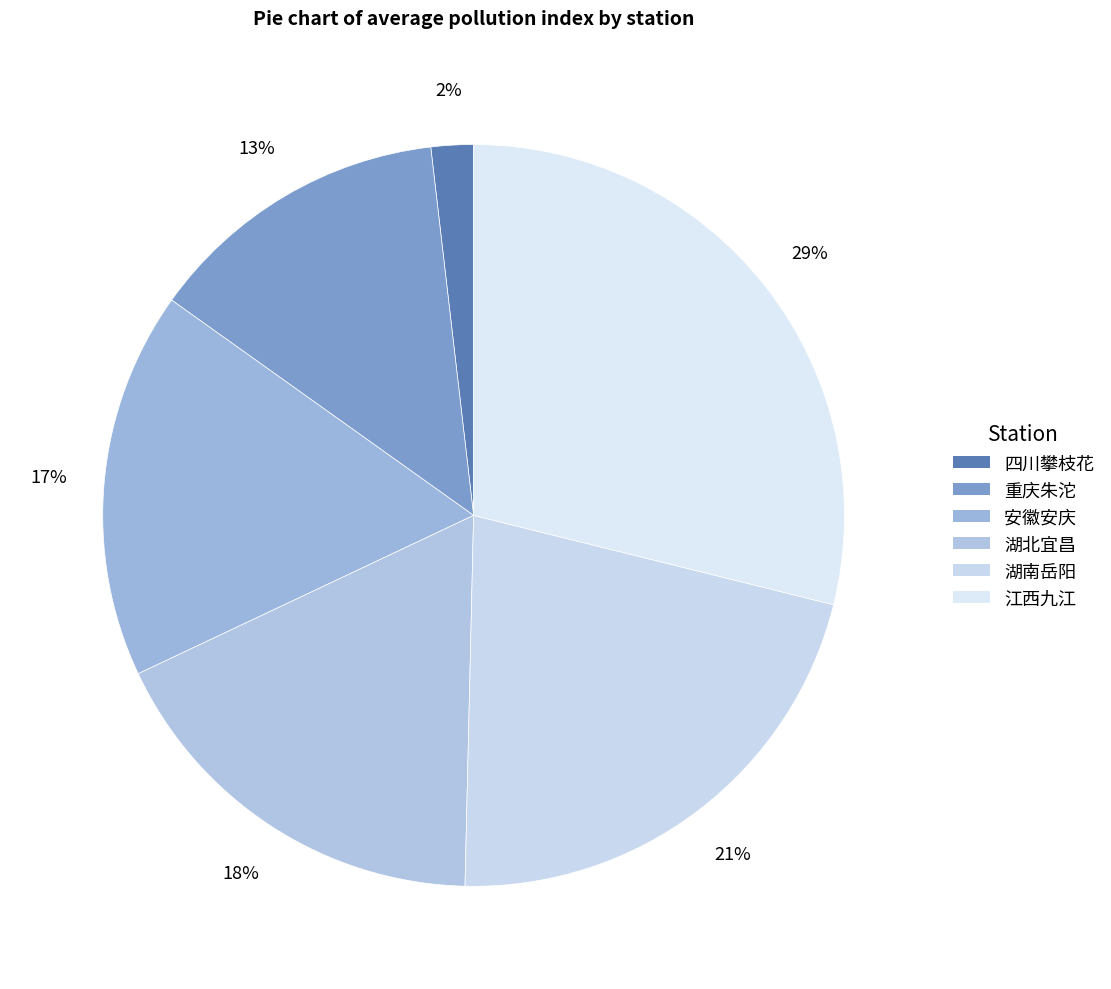

Rank the categories by value from highest to lowest.

江西九江, 湖南岳阳, 湖北宜昌, 安徽安庆, 重庆朱沱, 四川攀枝花